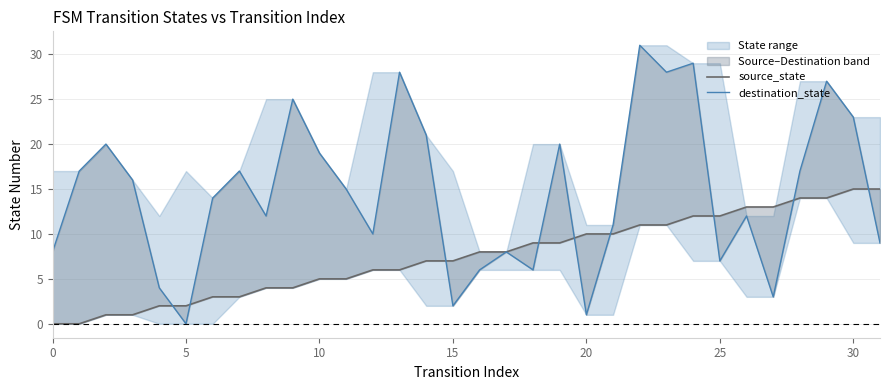

The source_state series shows 2 at 10. True or false?

False